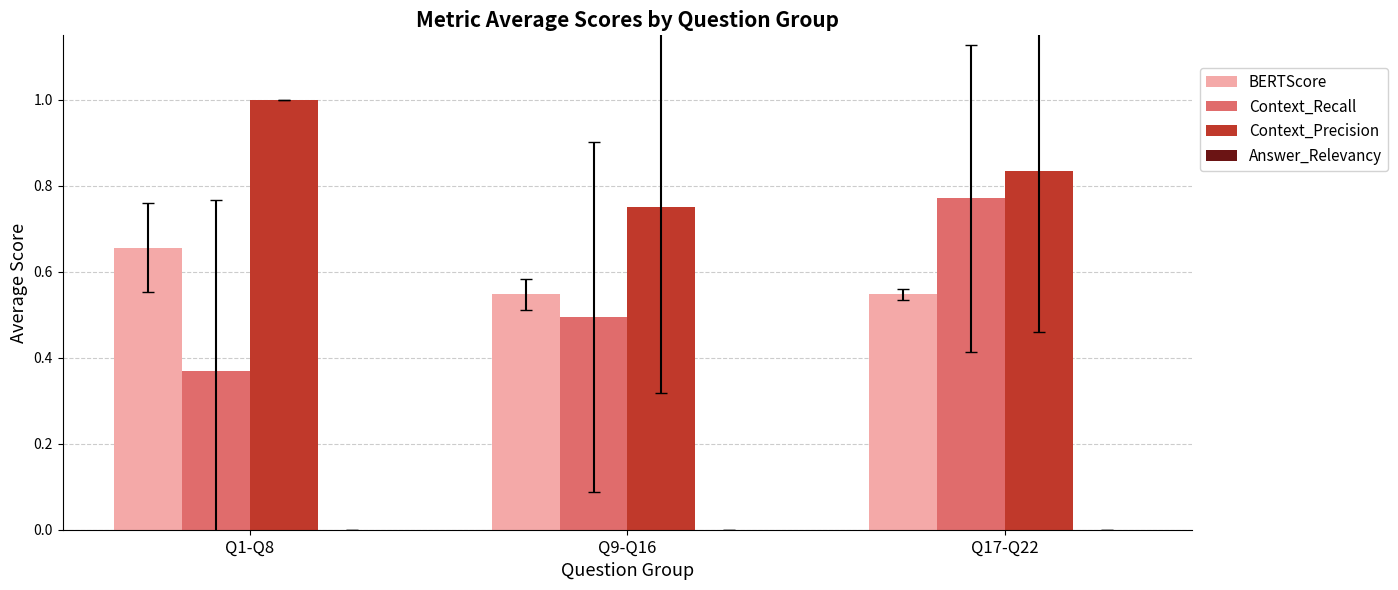

Which series has the largest total across all categories?

Context_Precision